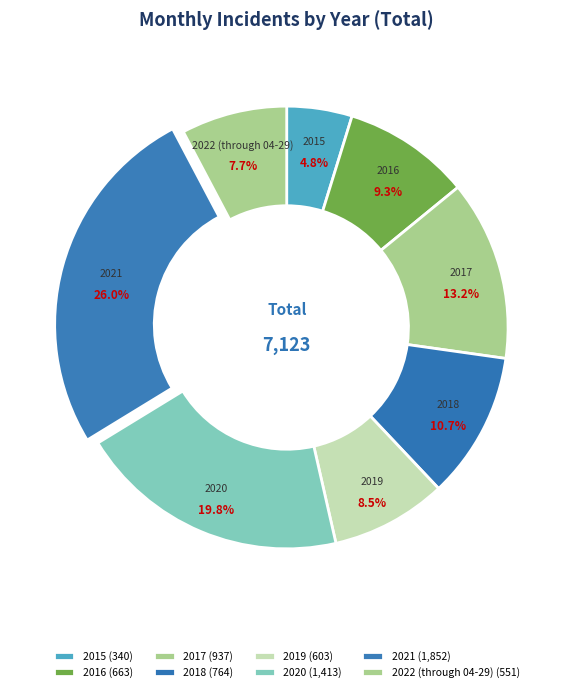

Does any single category account for the majority?

No